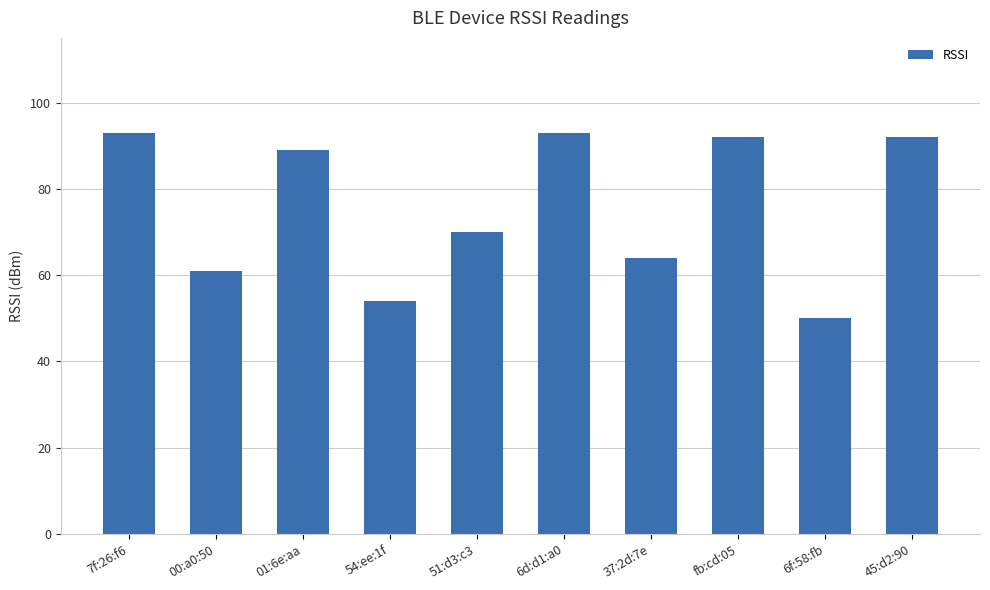

What is the average value?

76